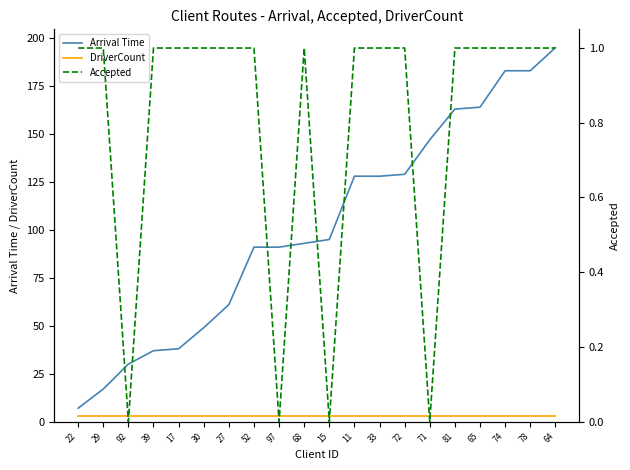

Which category has the highest value in the Accepted series?

22